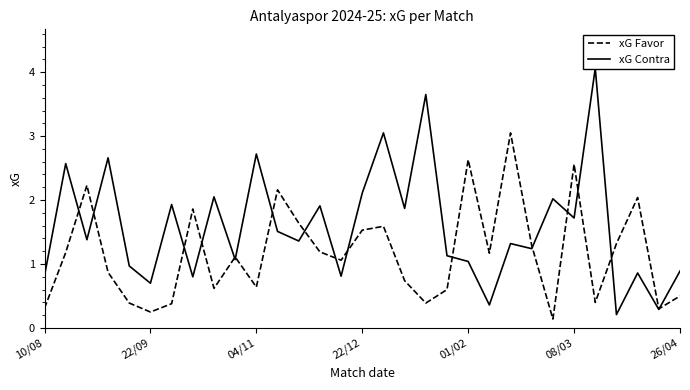

What is the minimum value for xG Contra?

0.2